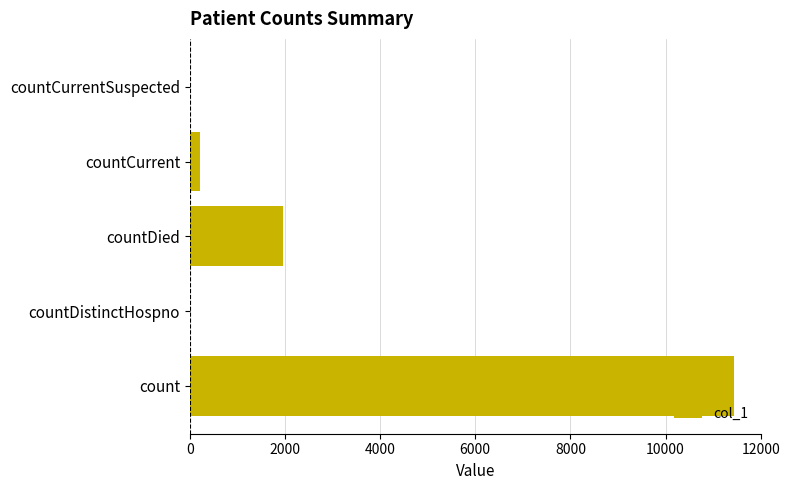

What is the sum of all values?

13592